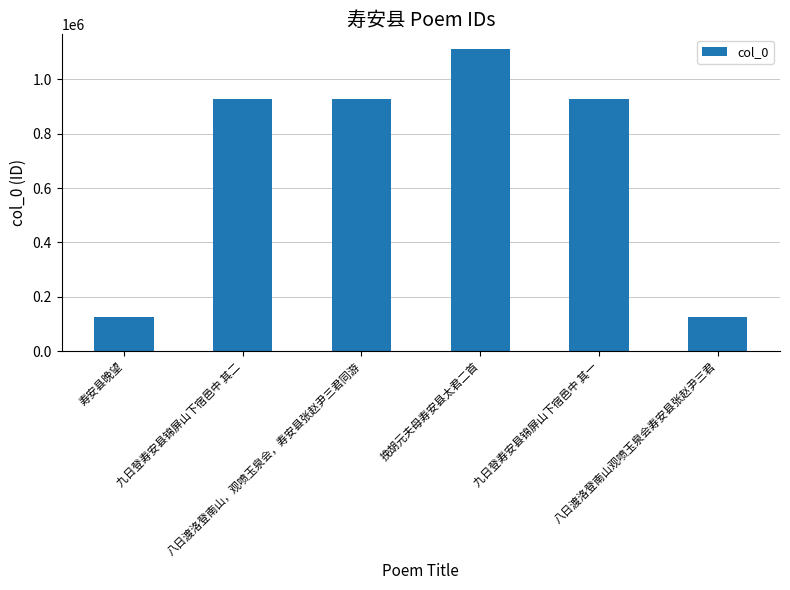

What is the minimum value shown in the chart?

126168